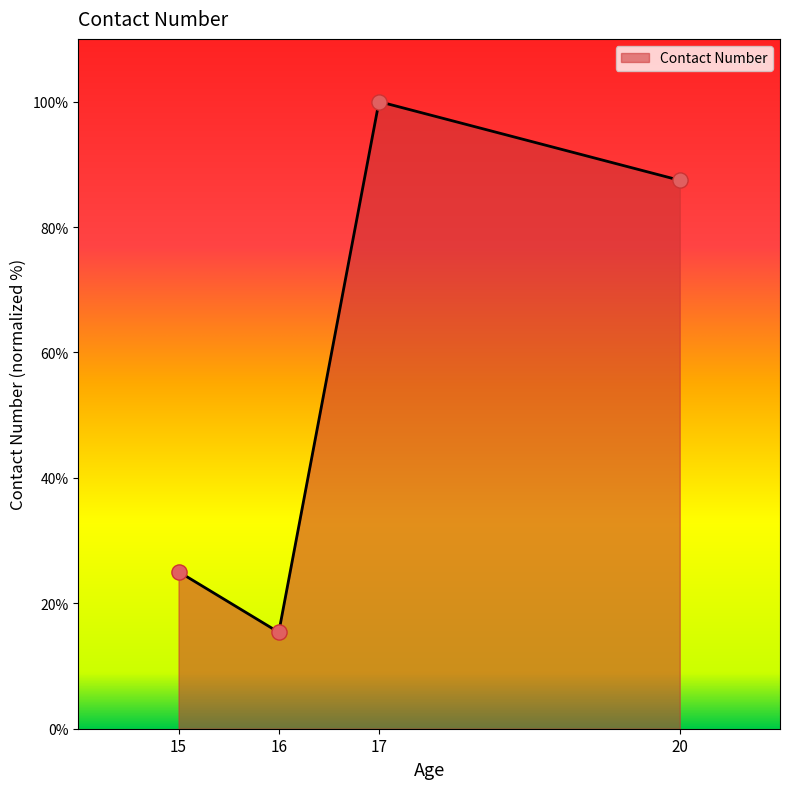

What is the change in value from 17 to 20?

-12.5